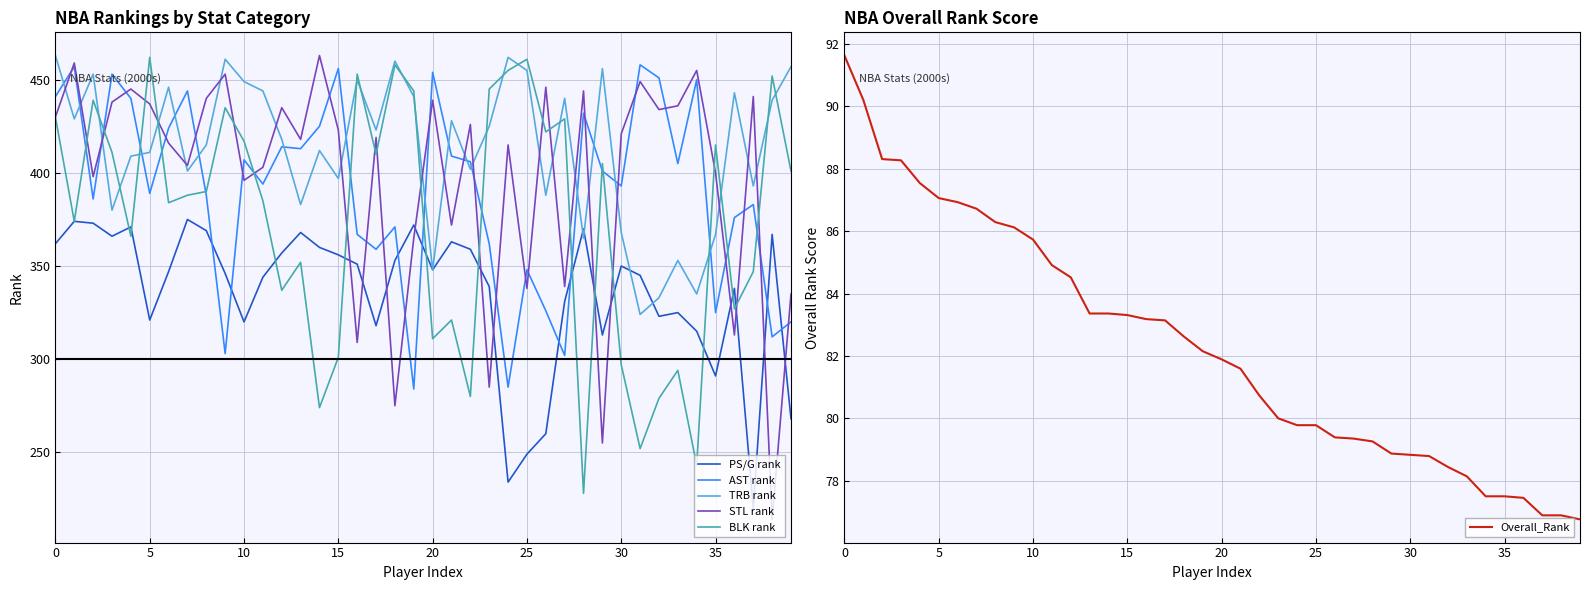

Which series ends up on top after the final intersection of AST rank and TRB rank?

TRB rank